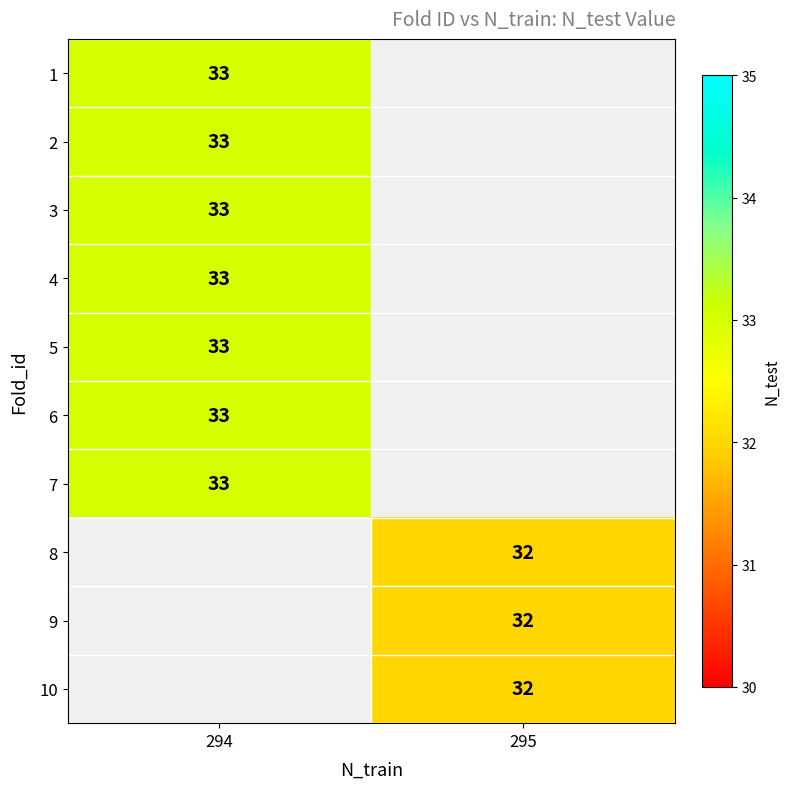

True or false: 6 has a value of 21 at 294.

False